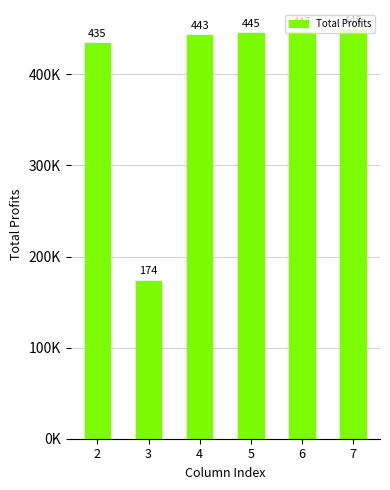

Does the chart contain any negative values?

No